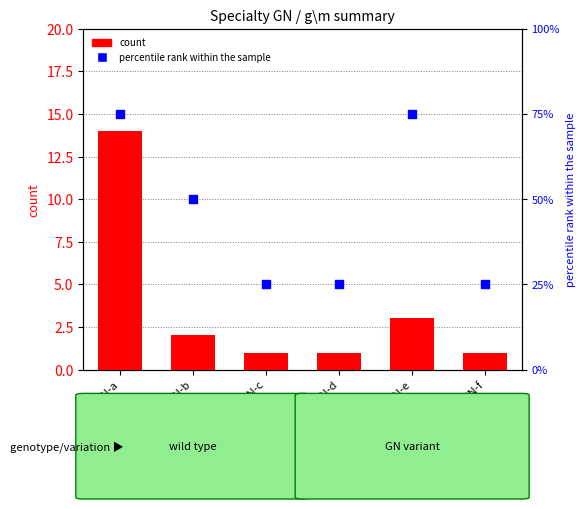

Is the value of percentile rank within the sample at GN-b greater than the value of count at GN-a?

Yes